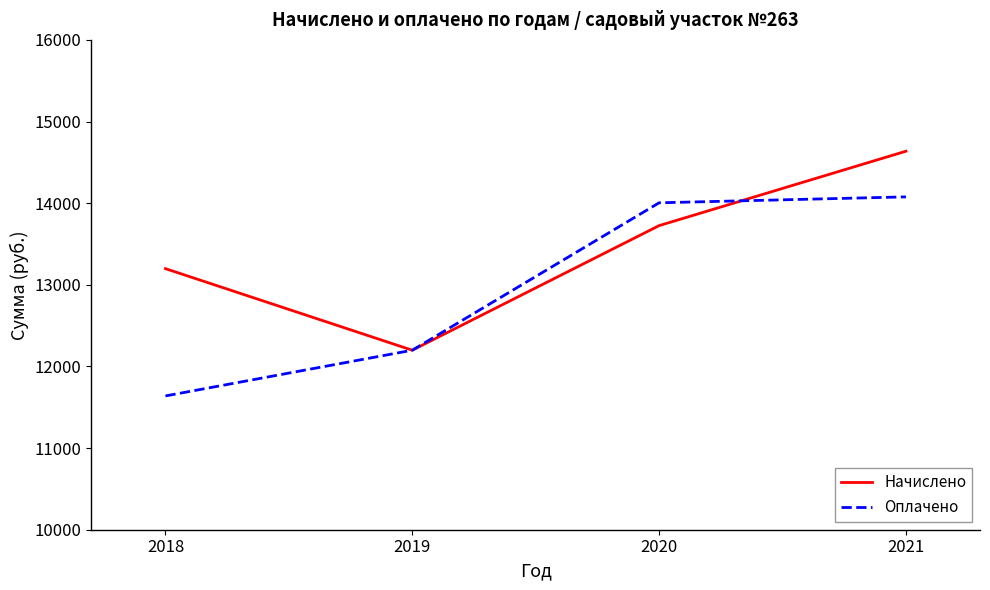

What are all the series names shown in the legend?

Начислено, Оплачено